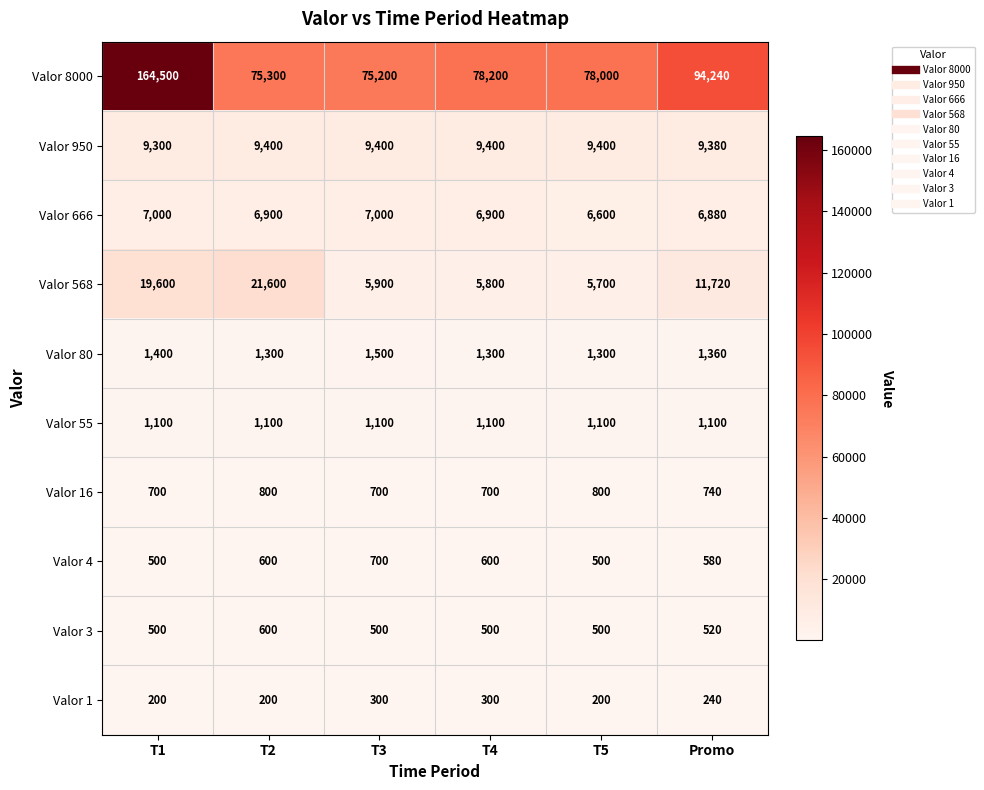

True or false: Valor 80 has a value of 1300 at T2.

True